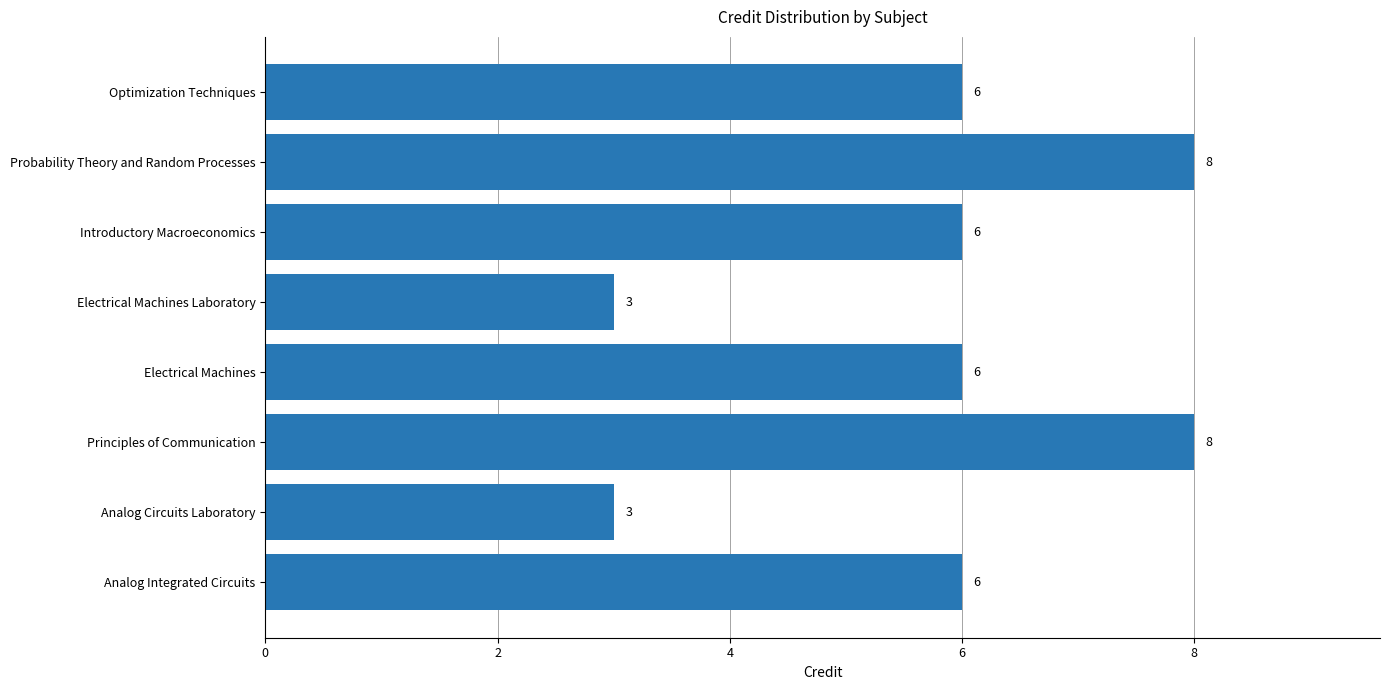

What is the smallest value displayed?

3